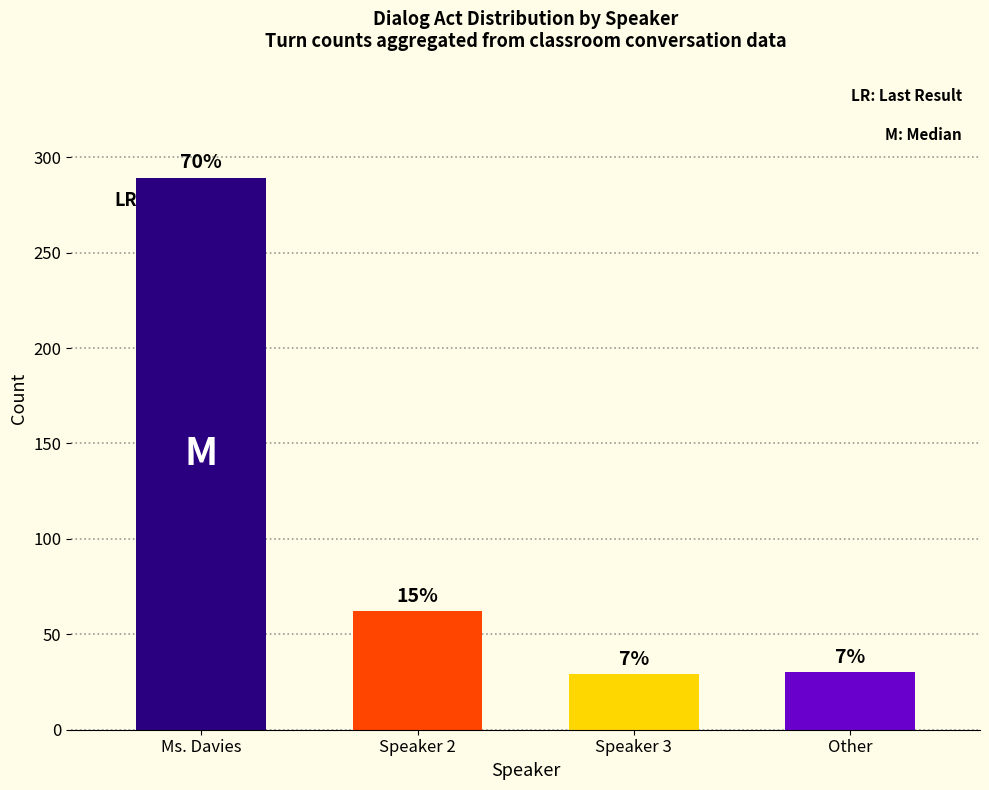

Rank the categories by value from lowest to highest.

Speaker 3, Other, Speaker 2, Ms. Davies